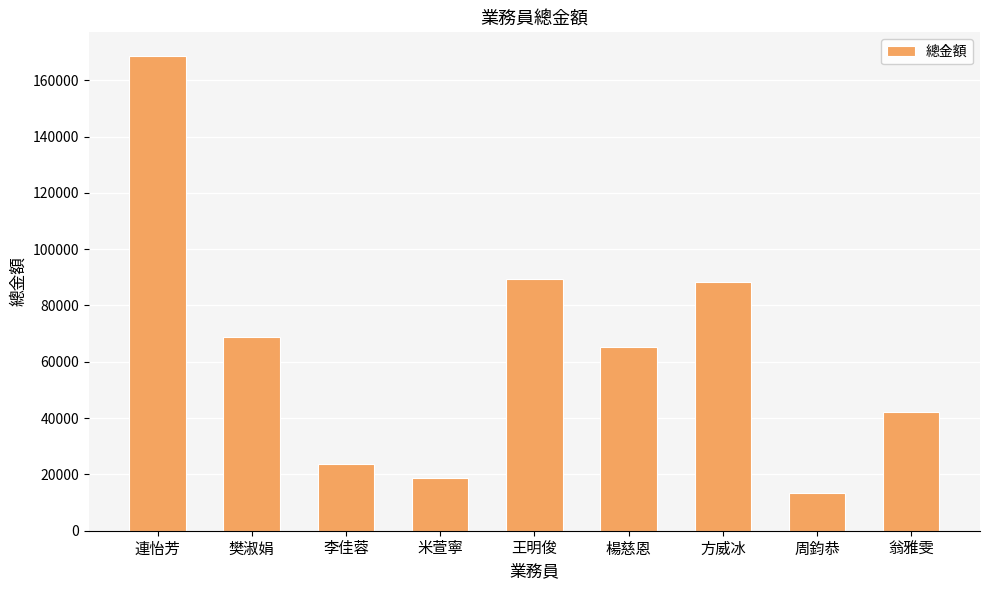

Reading left to right, extract all data points from this chart.

連怡芳=168600	樊淑娟=68800	李佳蓉=23800	米萱寧=18800	王明俊=89500	楊慈恩=65400	方威冰=88500	周鈞恭=13400	翁雅雯=42000